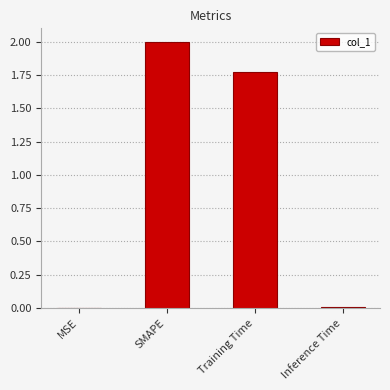

What is the change in value from MSE to SMAPE?

+2.0